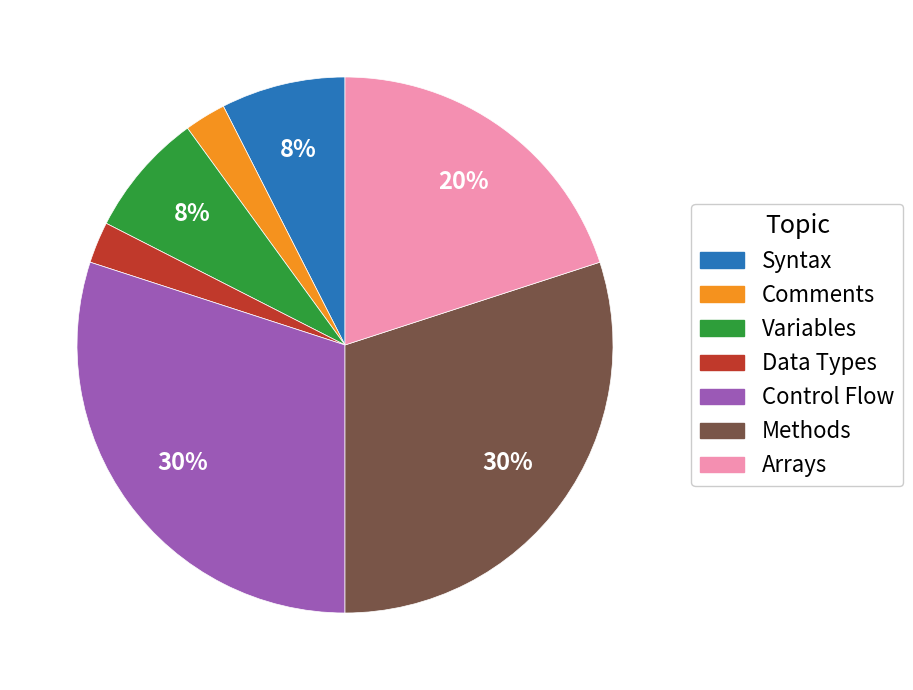

How many slices are in this pie chart?

7